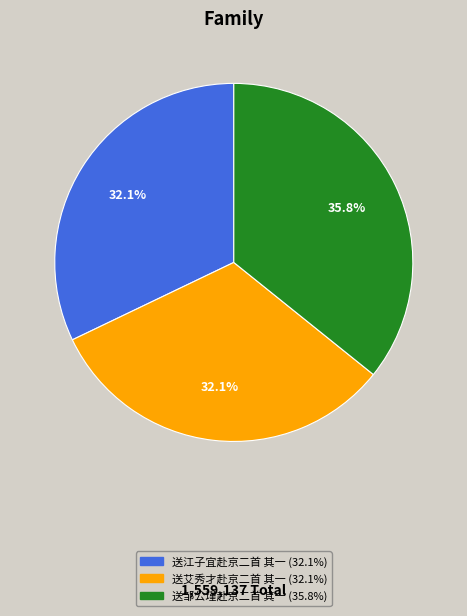

To the nearest percent, what is the average slice percentage?

33%